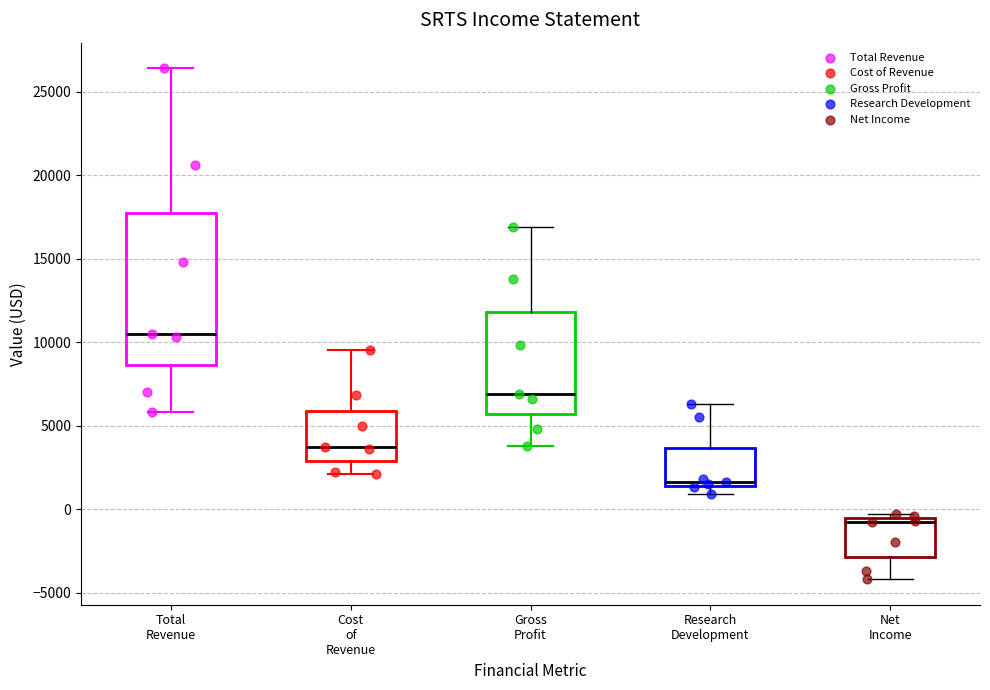

Which box's median line is the highest?

Total Revenue